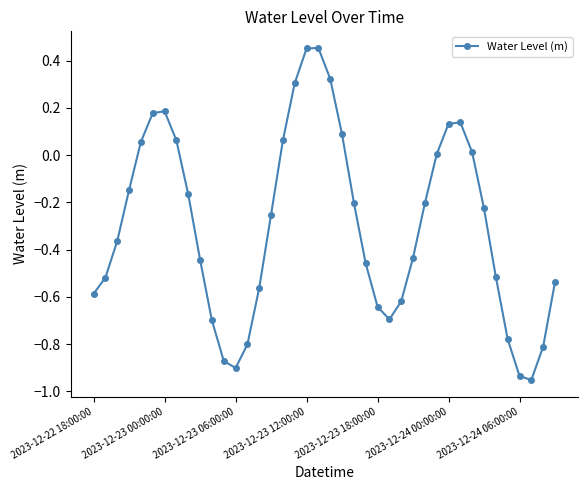

How many interior local valleys (lower than both neighbors) does the data have?

3